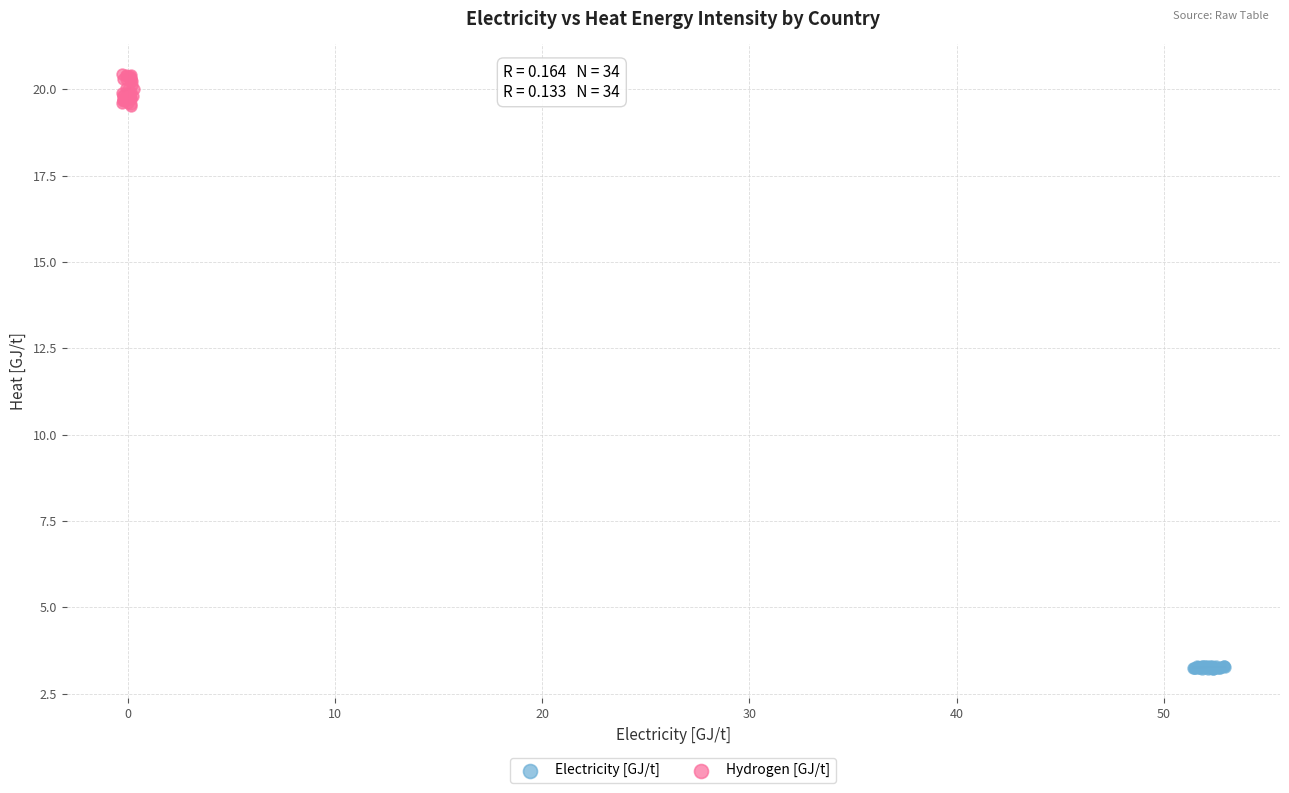

Which series reaches the minimum Y coordinate?

Electricity [GJ/t]